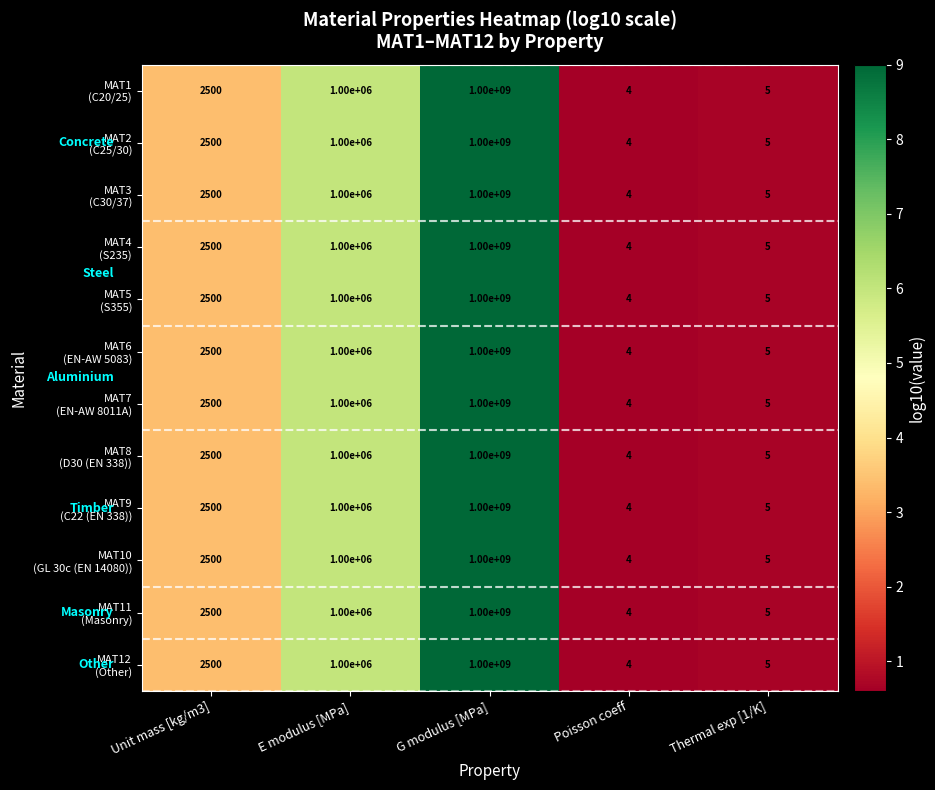

Which category has the highest value across all series?

G modulus [MPa]